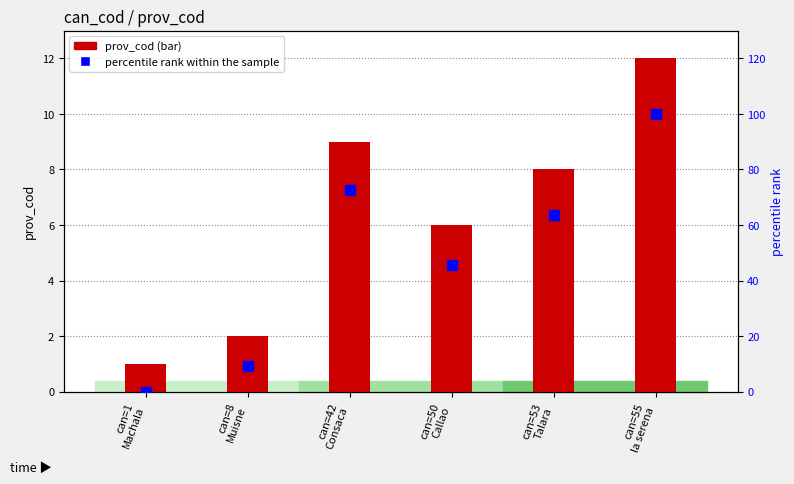

What are all the series names shown in the legend?

prov_cod, percentile rank within the sample